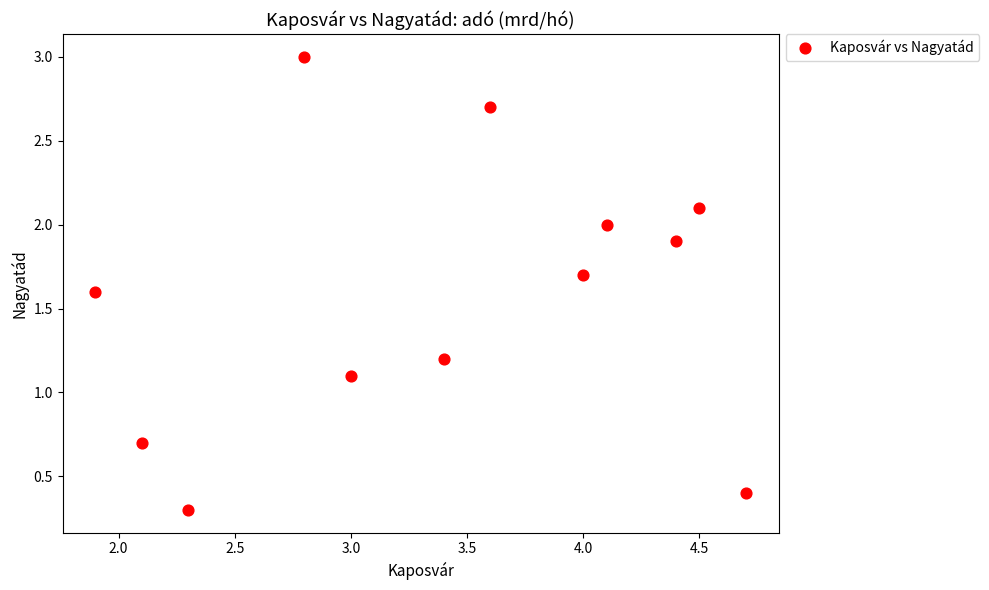

What is the average X value?

3.4